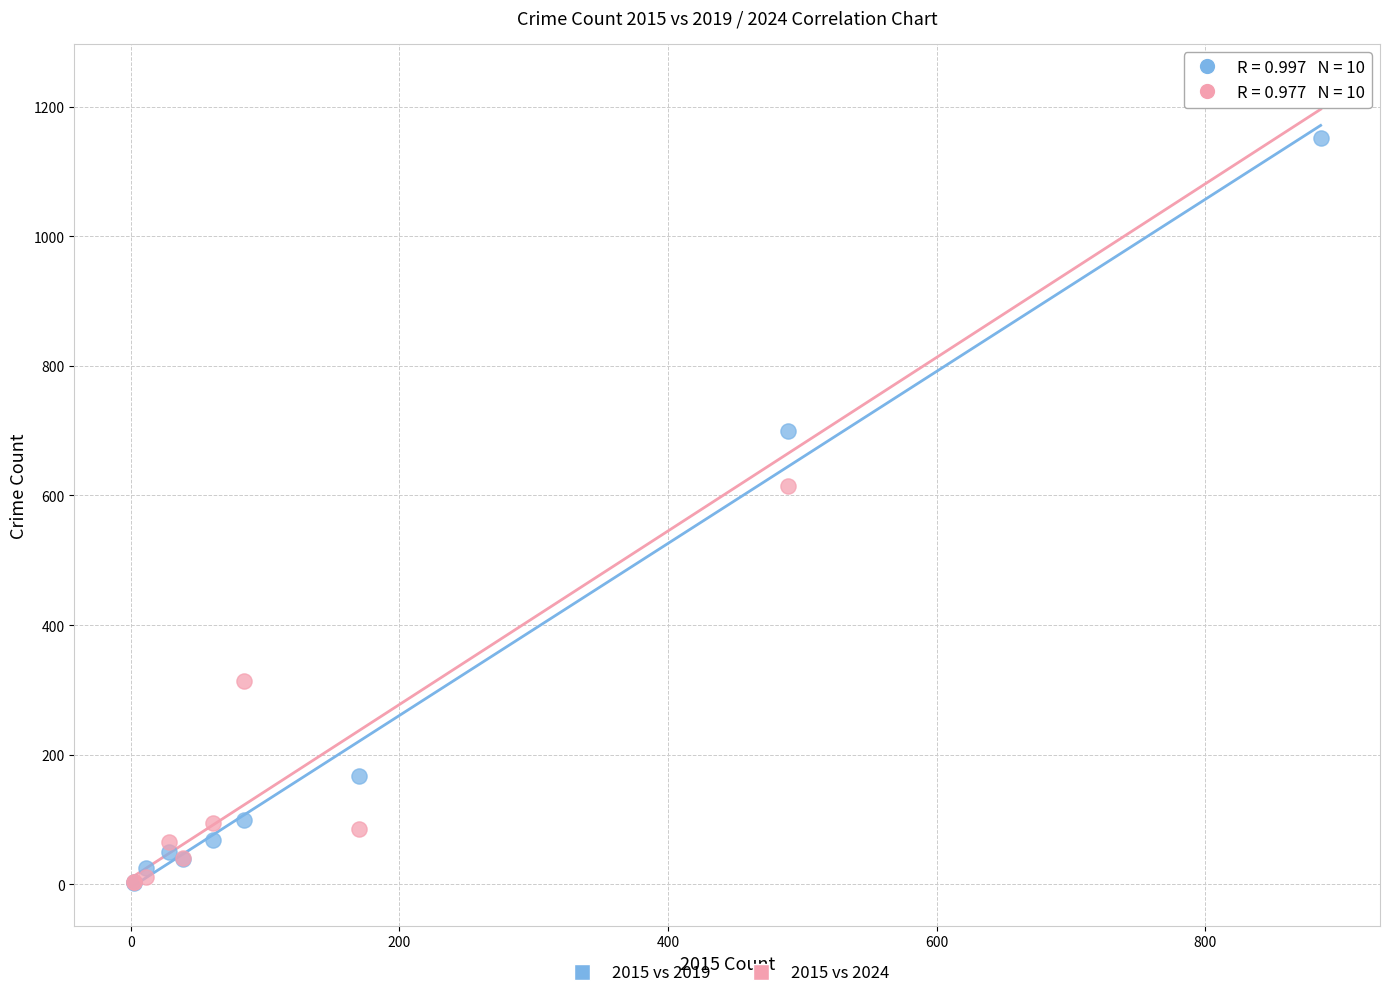

In the 2015 vs 2019 series, what Y value is closest to 577?

699